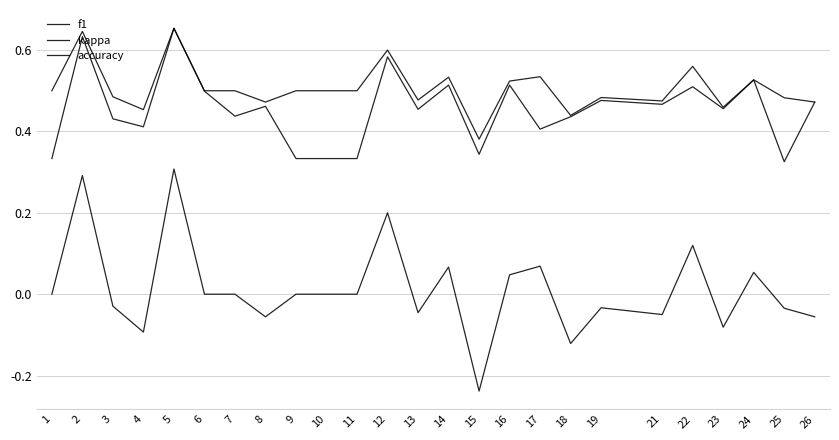

What is the difference between the second highest and second lowest values in the kappa series?

0.4